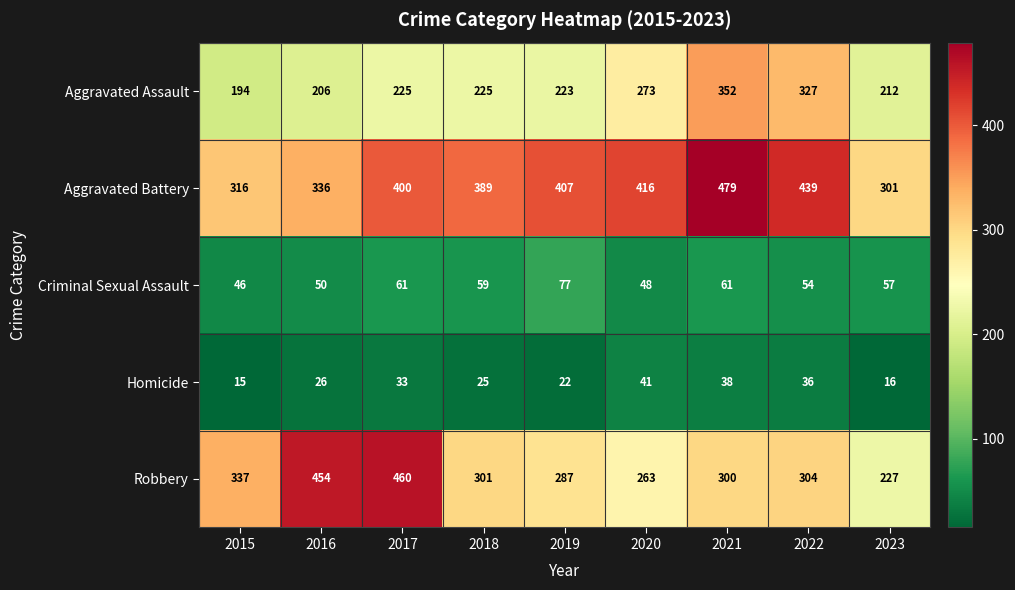

At which category is the sum across all series the highest?

2021